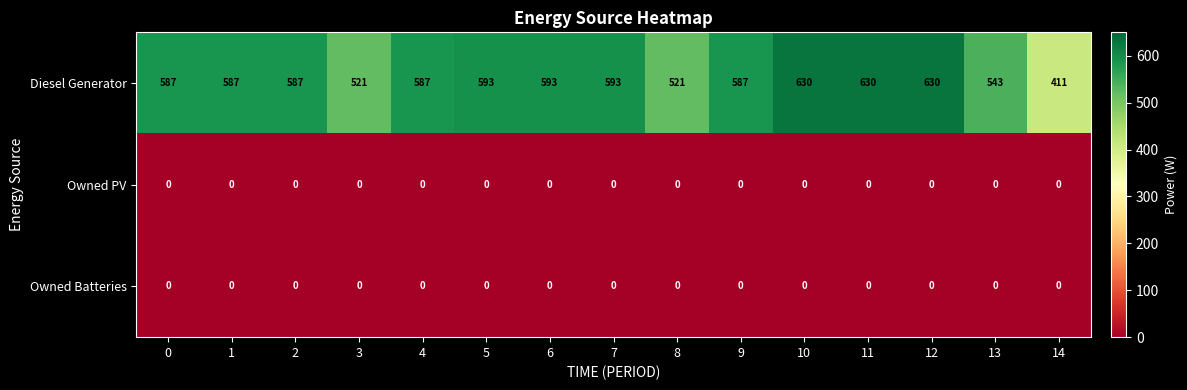

What is the sum of the Diesel Generator values at 1 and 5?

1180